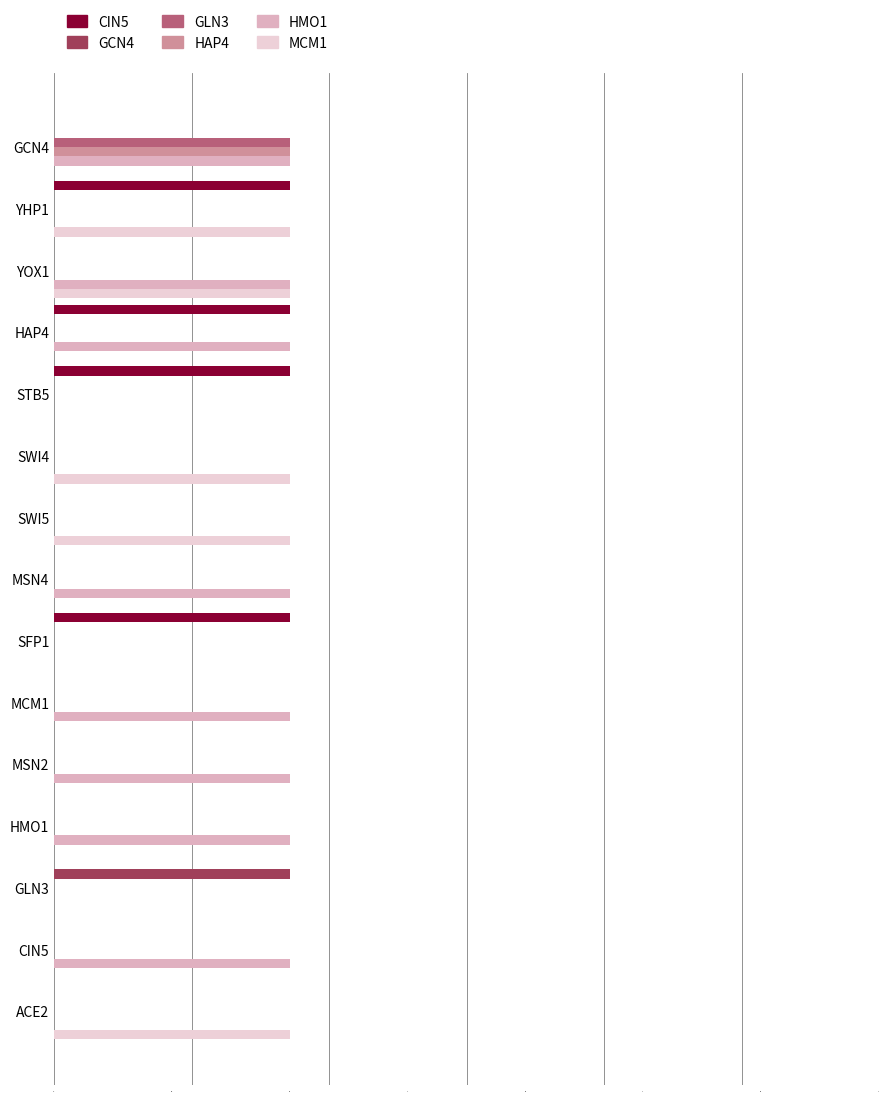

At which category is the sum across all series the highest?

GCN4